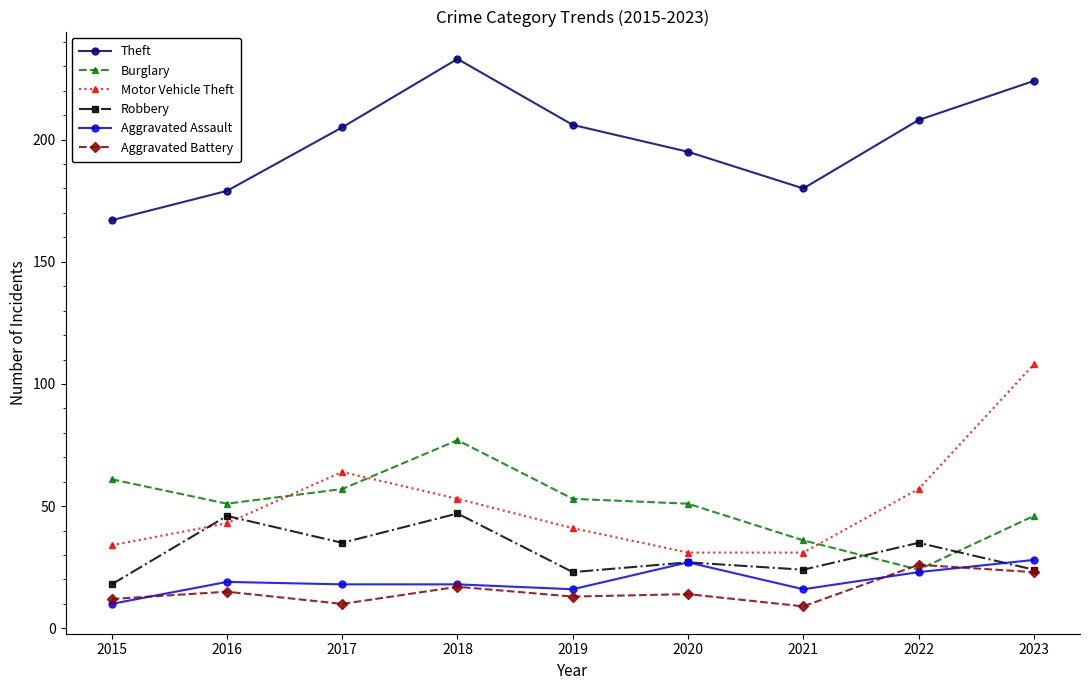

Count the number of data series in this chart.

6